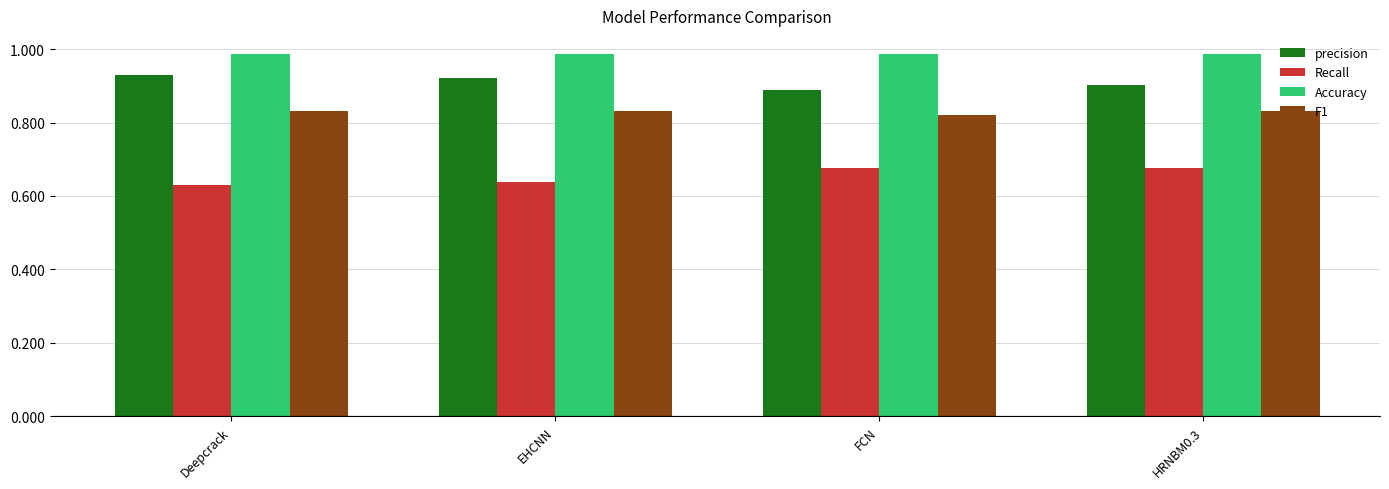

Which category has the lowest value across all series?

Deepcrack